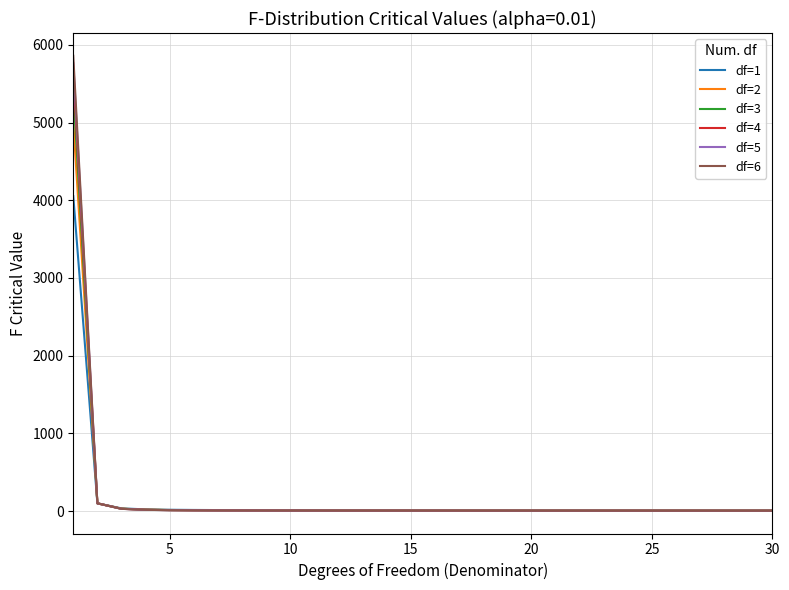

What is the maximum value shown in the chart?

5859.0